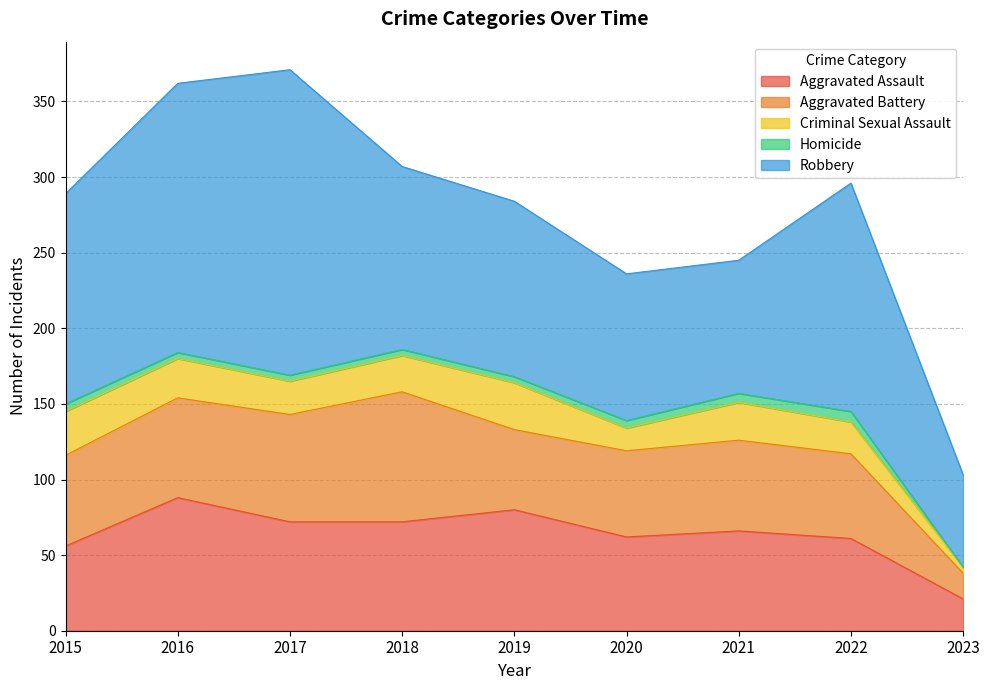

Which has a higher value, 2015 or 2019?

2019